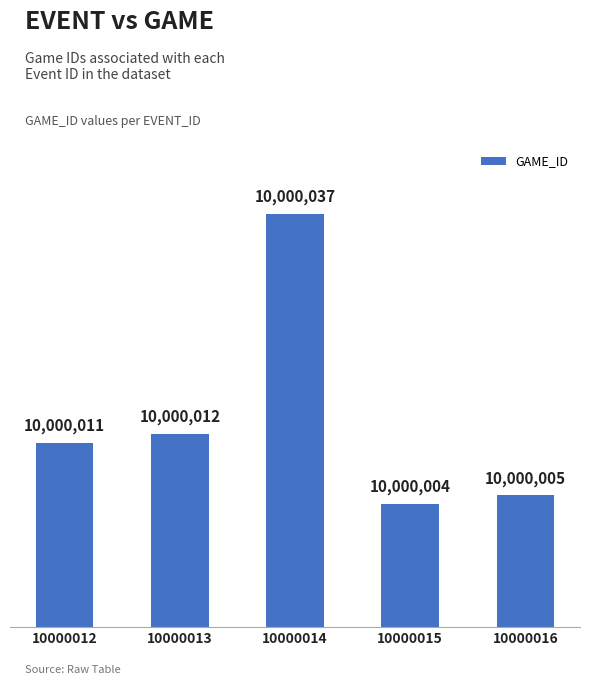

What is the value of the 4th bar from the left?

10000004